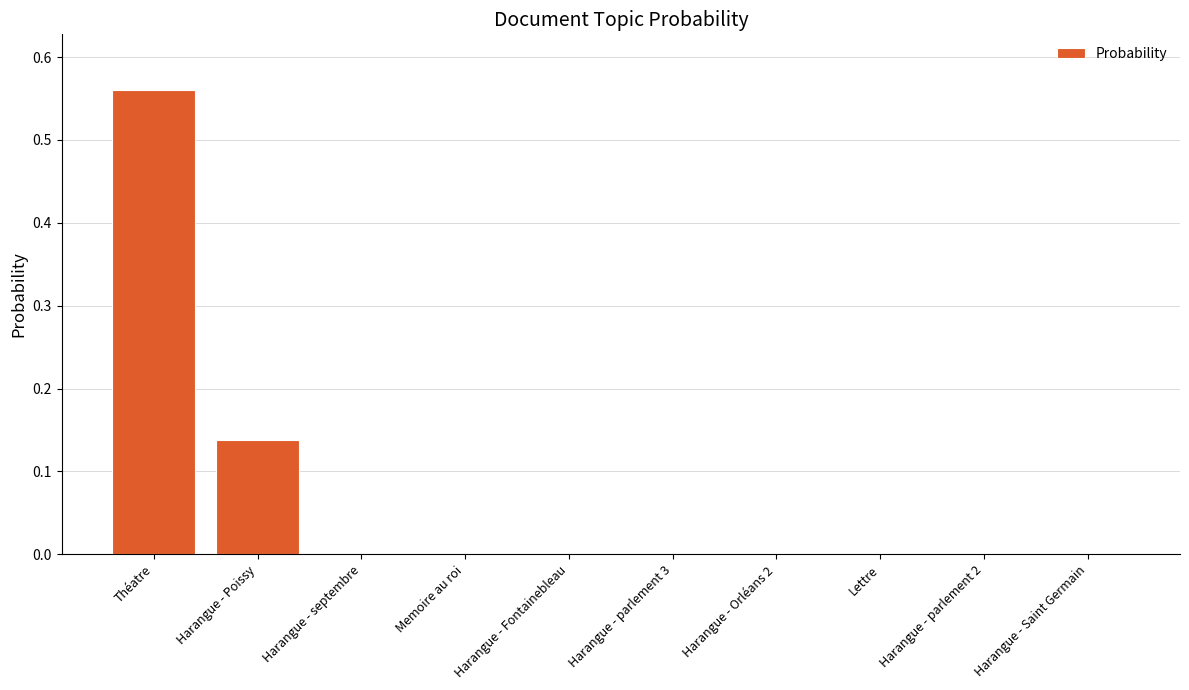

Which category has the highest value across all series?

Théatre